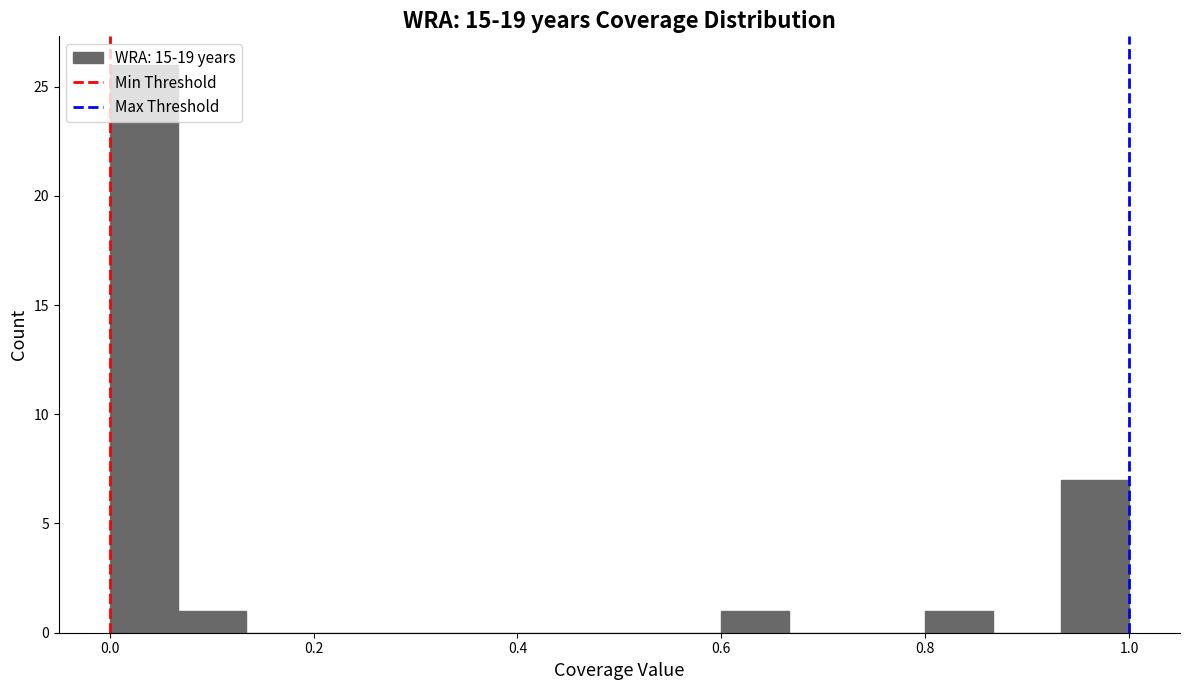

Around what value on the x-axis is the tallest bar? Give the approximate position of its centre, as read against the axis.

0.04